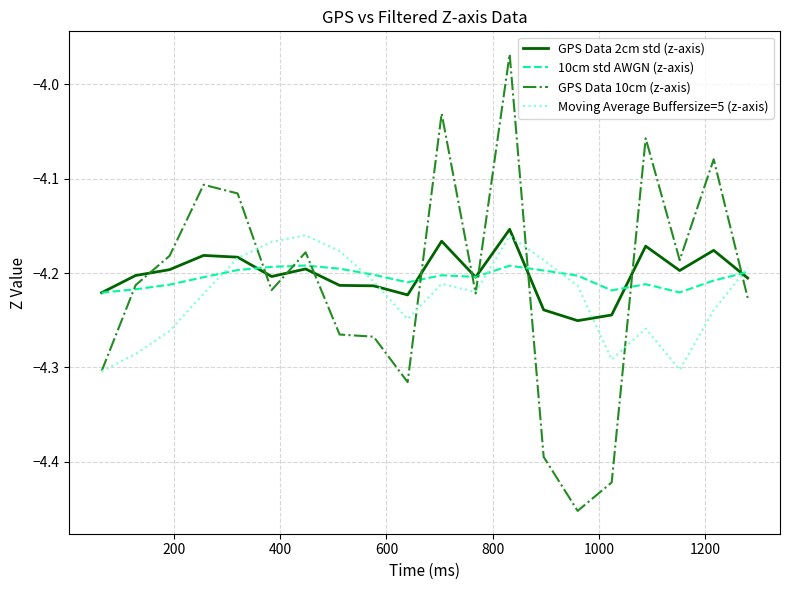

True or false: Moving Average Buffersize=5 (z-axis) and 10cm std AWGN (z-axis) intersect in this chart.

True